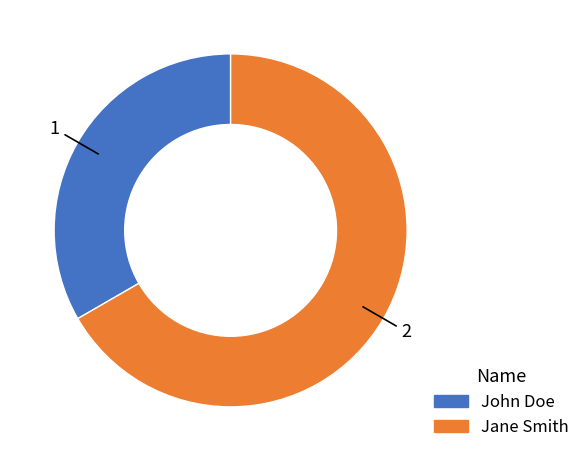

Which slice is the smallest?

John Doe